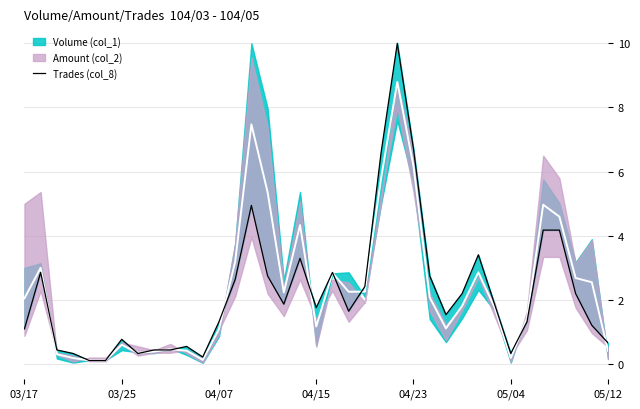

At which label does the data first exceed 1?

03/17